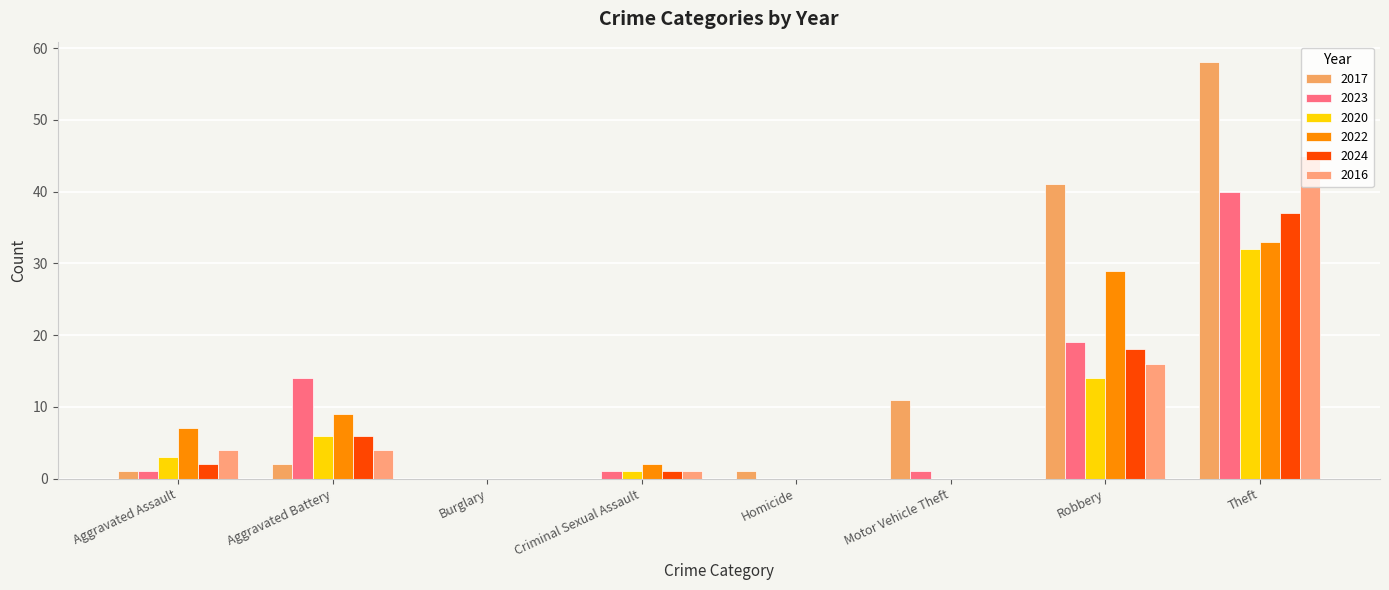

What is the label of the 4th bar from the right?

Homicide